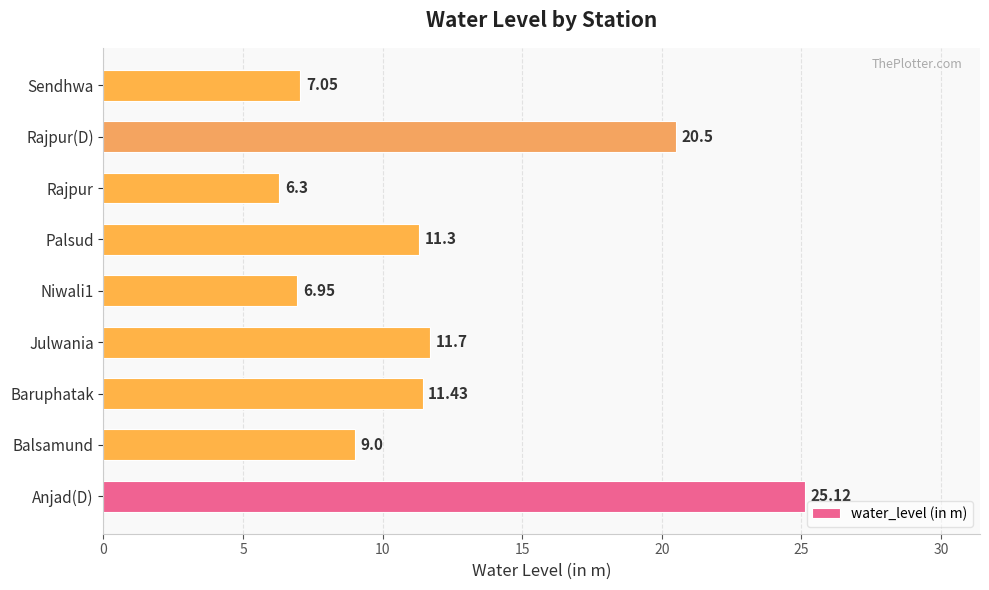

Which label corresponds to the smallest value in the chart?

Rajpur